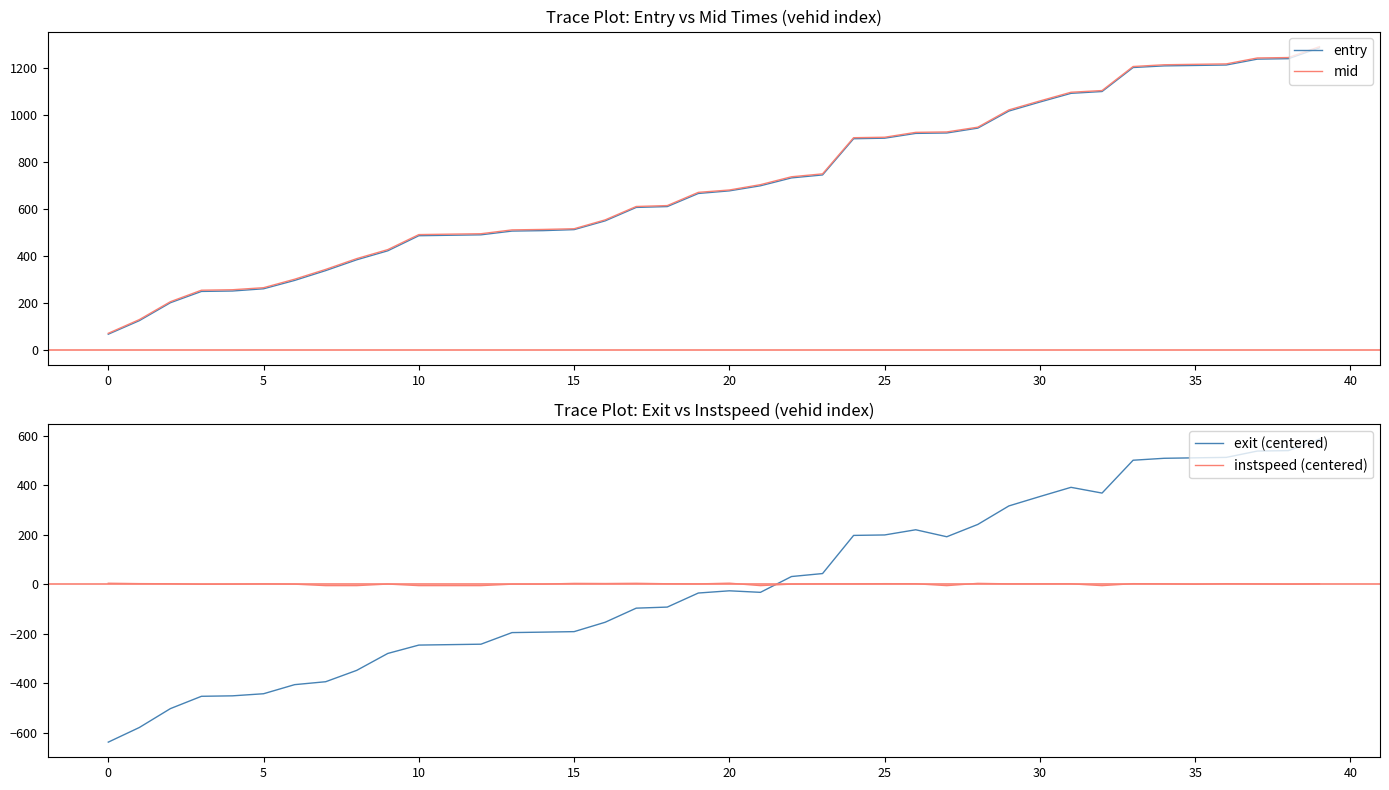

What is the difference between the maximum and second lowest values in the exit (centered) series?

1163.8